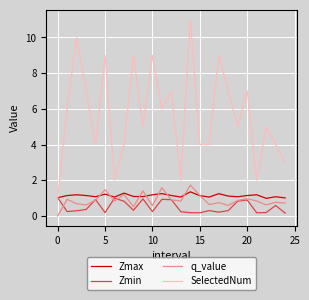

What is the greatest value displayed?

11.0